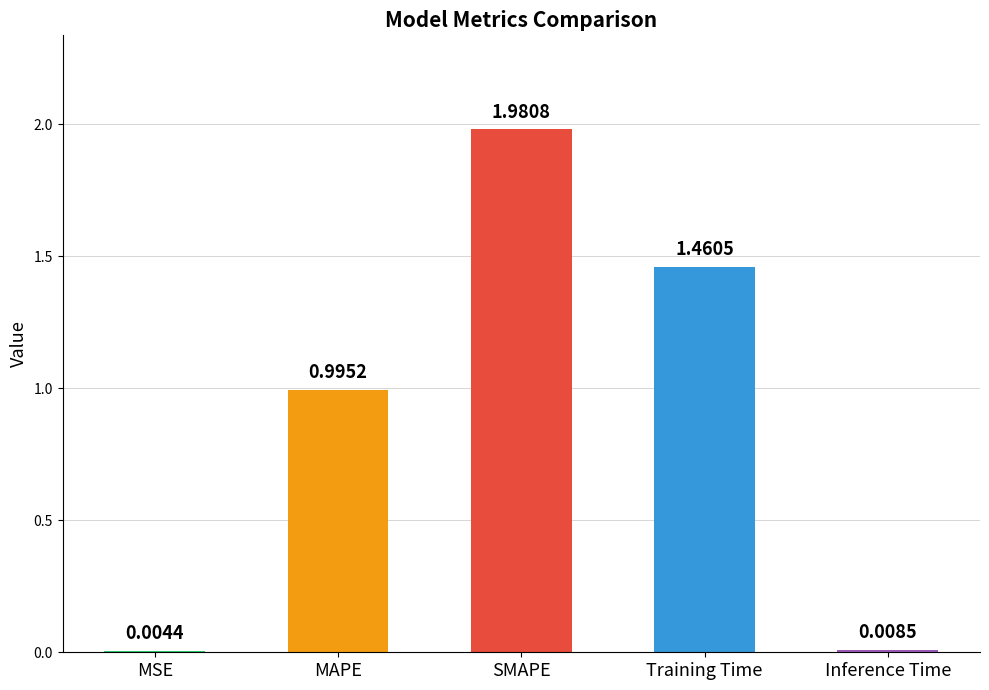

What is the sum of the values at MAPE and SMAPE?

3.0